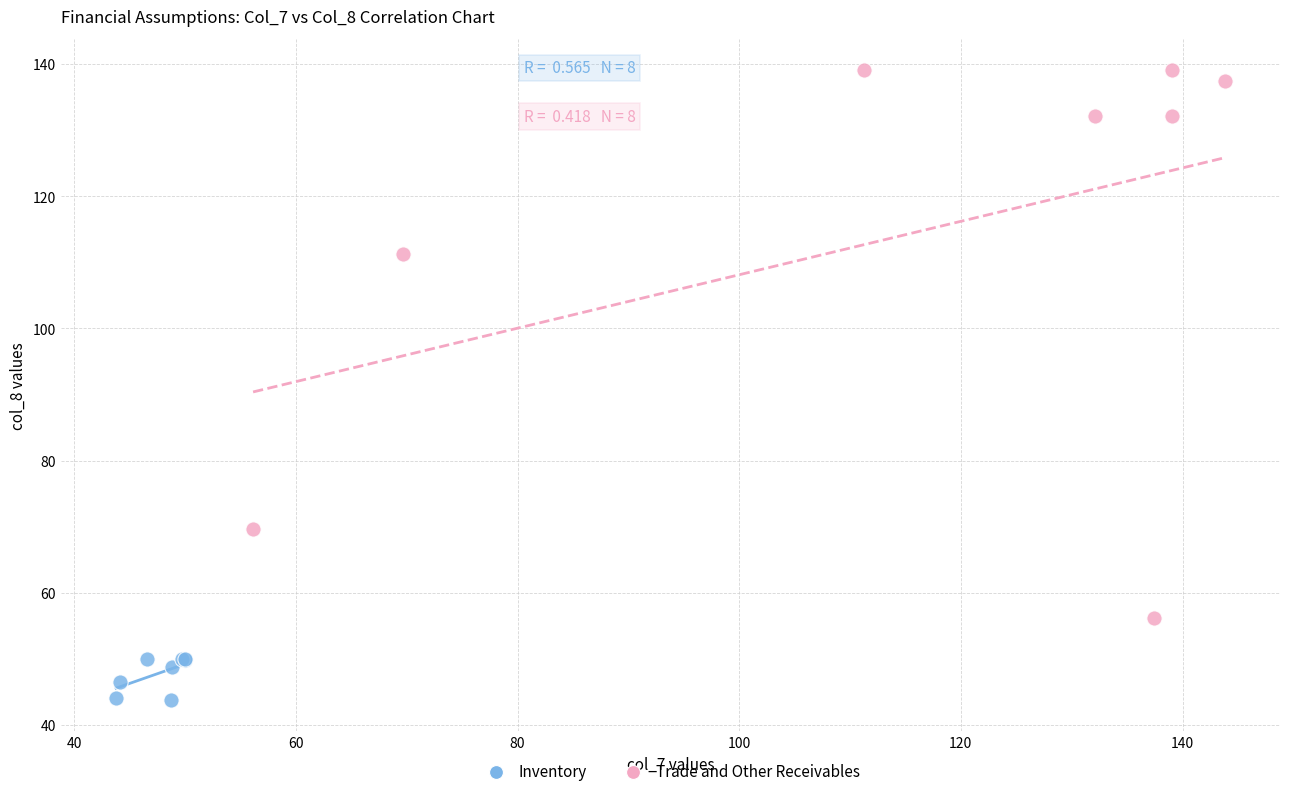

Which series reaches the maximum Y coordinate?

Trade and Other Receivables